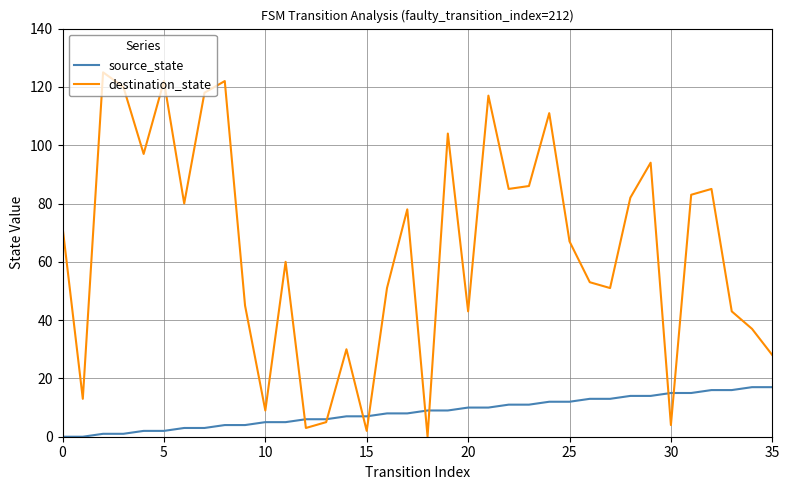

What is the maximum value for source_state?

17